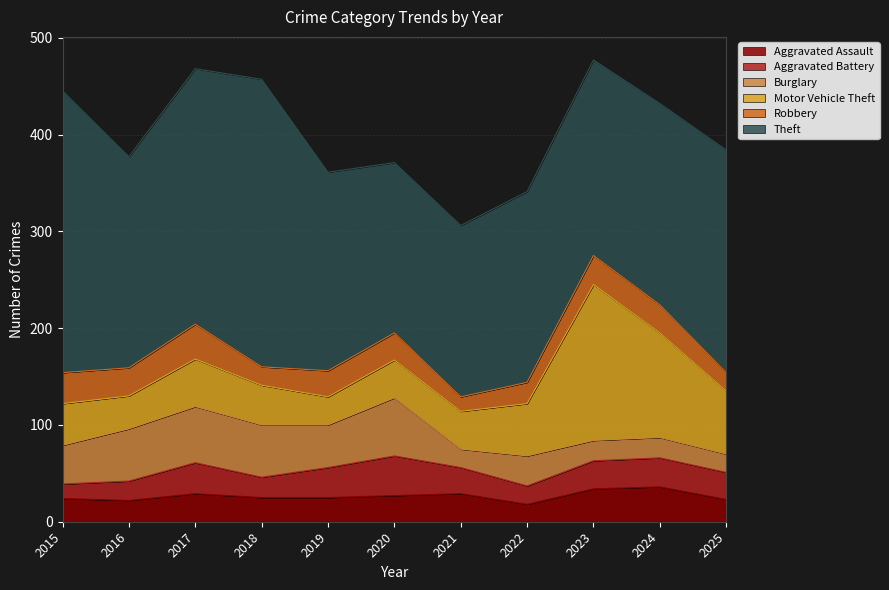

Which label corresponds to the smallest value in the chart?

2015